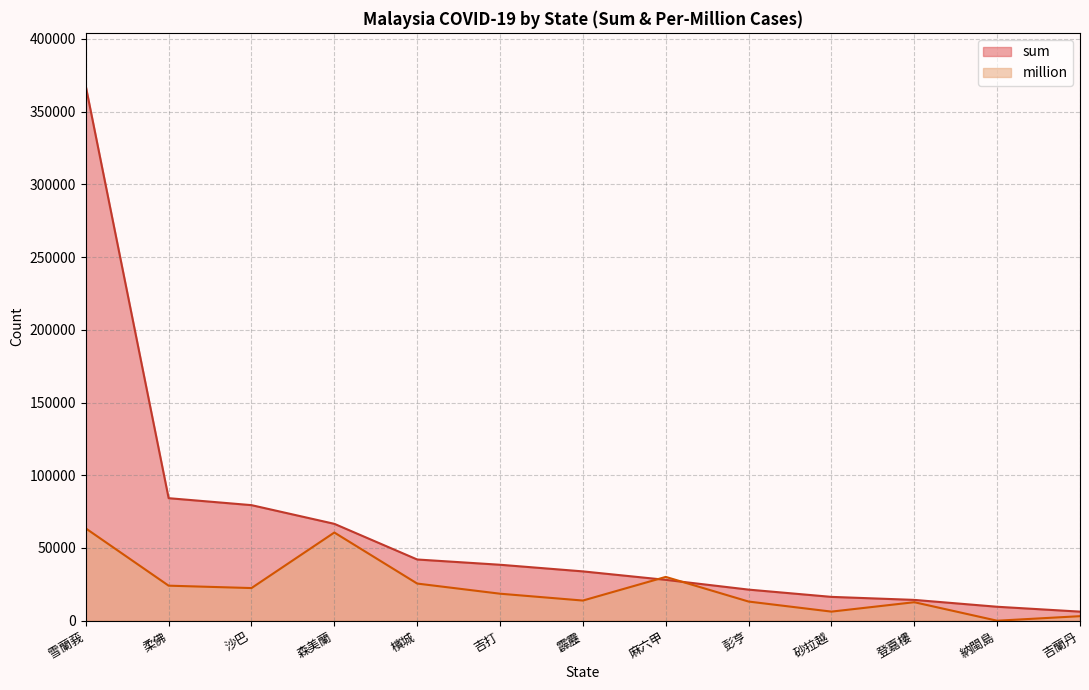

Reading right to left, transcribe all the data shown in this chart.

sum: 吉蘭丹=6250	納閩島=9599	登嘉樓=14318	砂拉越=16390	彭亨=21387	麻六甲=28094	霹靂=33919	吉打=38477	檳城=42097	森美蘭=66615	沙巴=79470	柔佛=84258	雪蘭莪=367469
million: 吉蘭丹=3123	納閩島=0	登嘉樓=12727	砂拉越=6257	彭亨=13176	麻六甲=30121	霹靂=13864	吉打=18571	檳城=25549	森美蘭=60642	沙巴=22449	柔佛=24097	雪蘭莪=63466